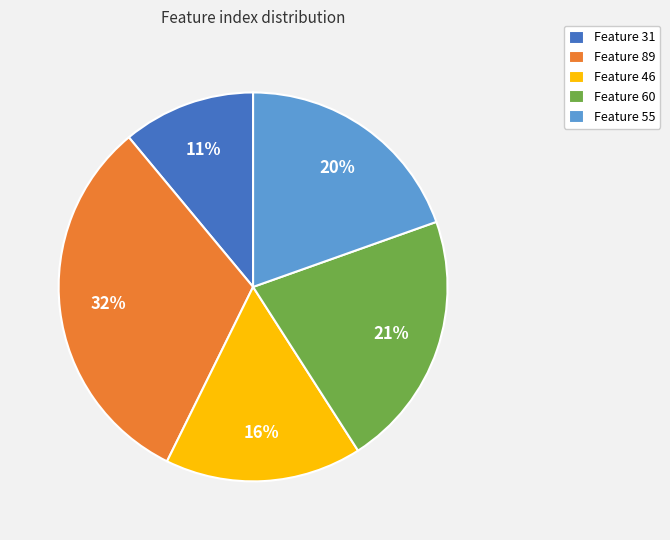

To the nearest percent, what percentage of the pie is Feature 31?

11%